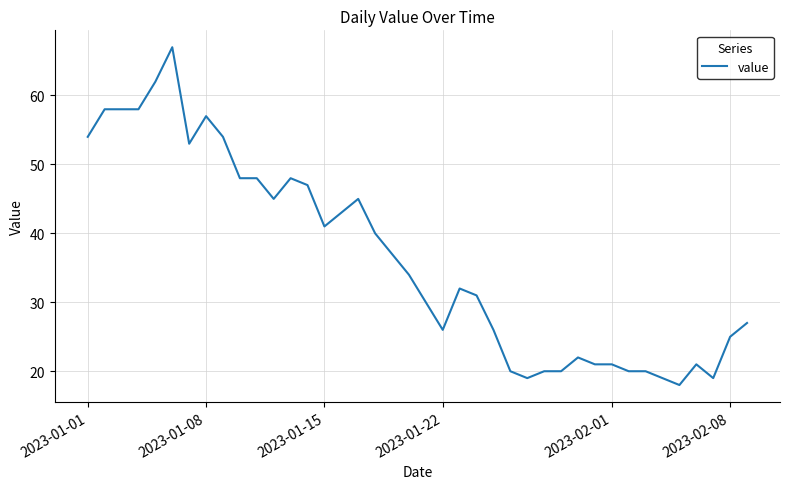

What is the difference between the maximum and minimum values?

49